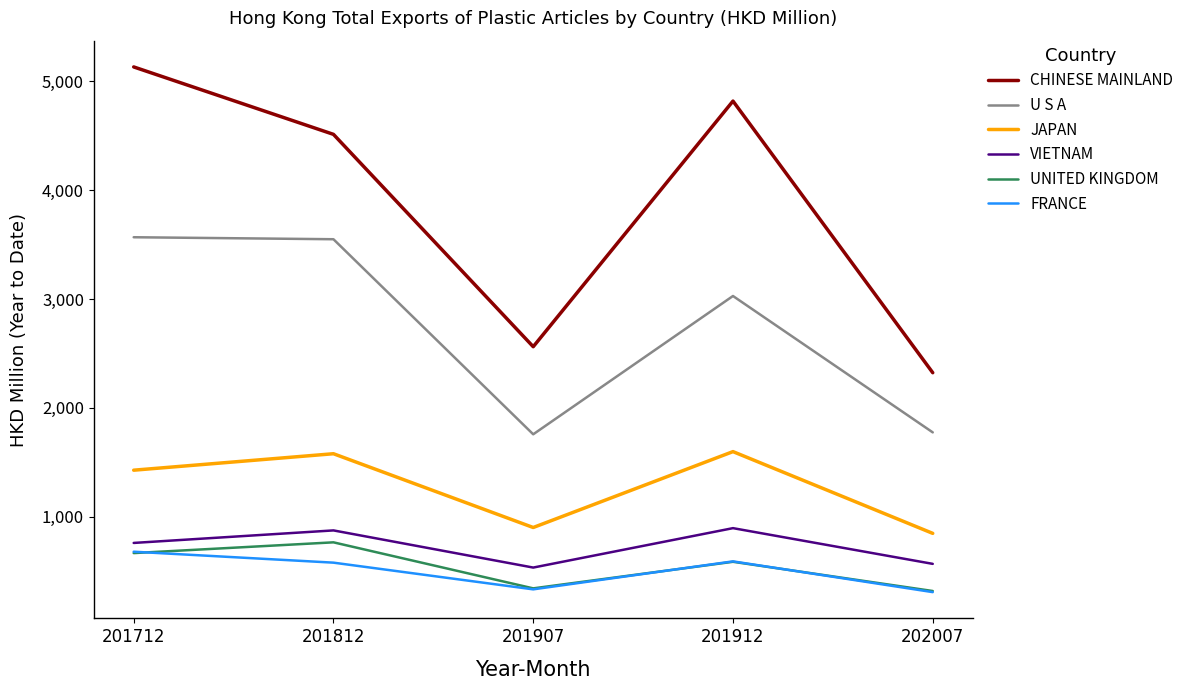

At which category does JAPAN reach its first local peak?

201812